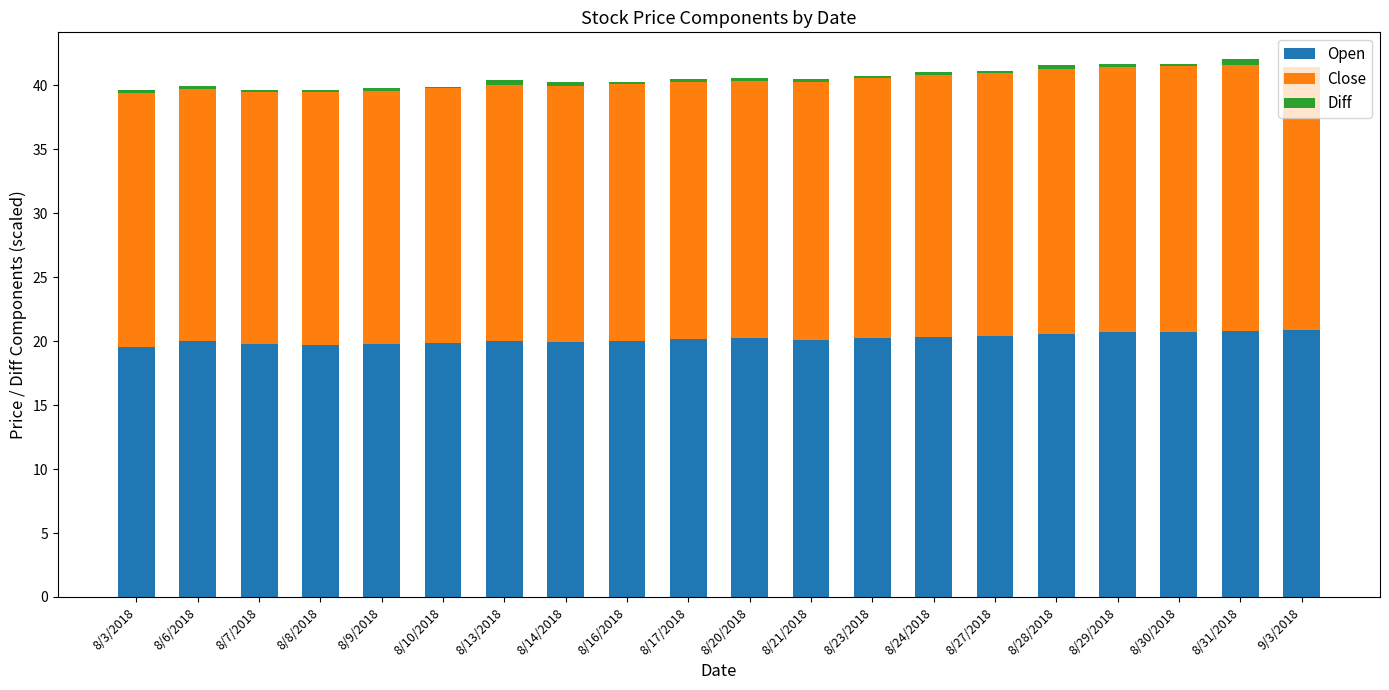

Is it true that Open equals 9.8 at 8/13/2018?

False